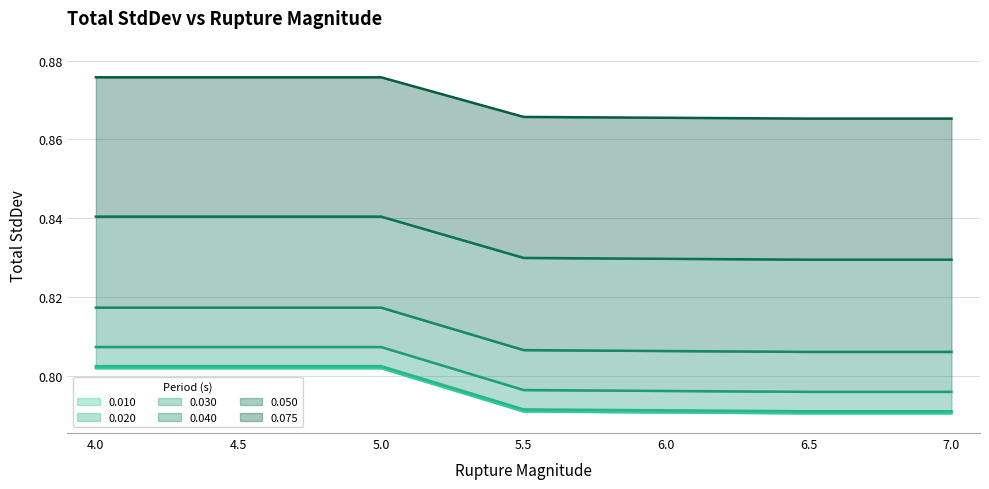

How many 0.020 values are between 0 and 1?

7